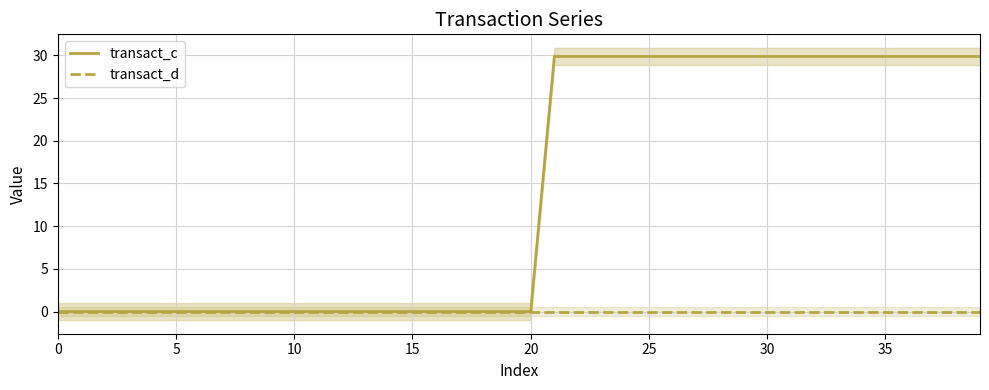

Which series has the largest total across all categories?

transact_c